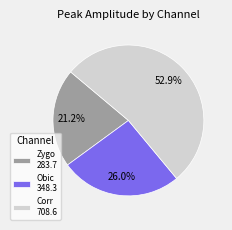

Is Obic 348.3 the majority of the pie?

No